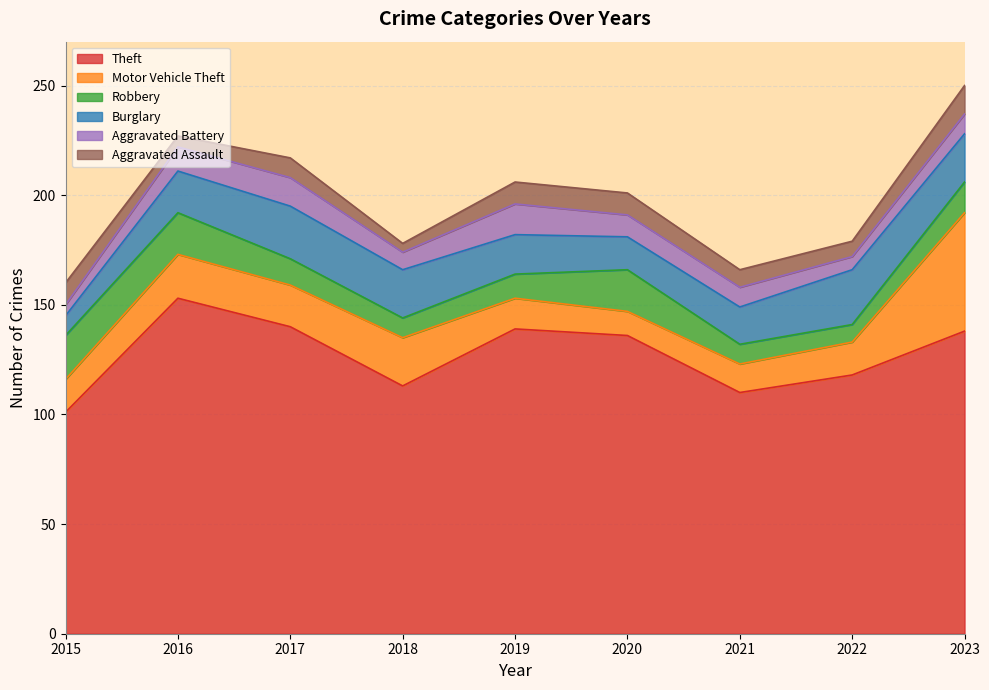

What is the difference between the maximum and second lowest values in the Aggravated Battery series?

8